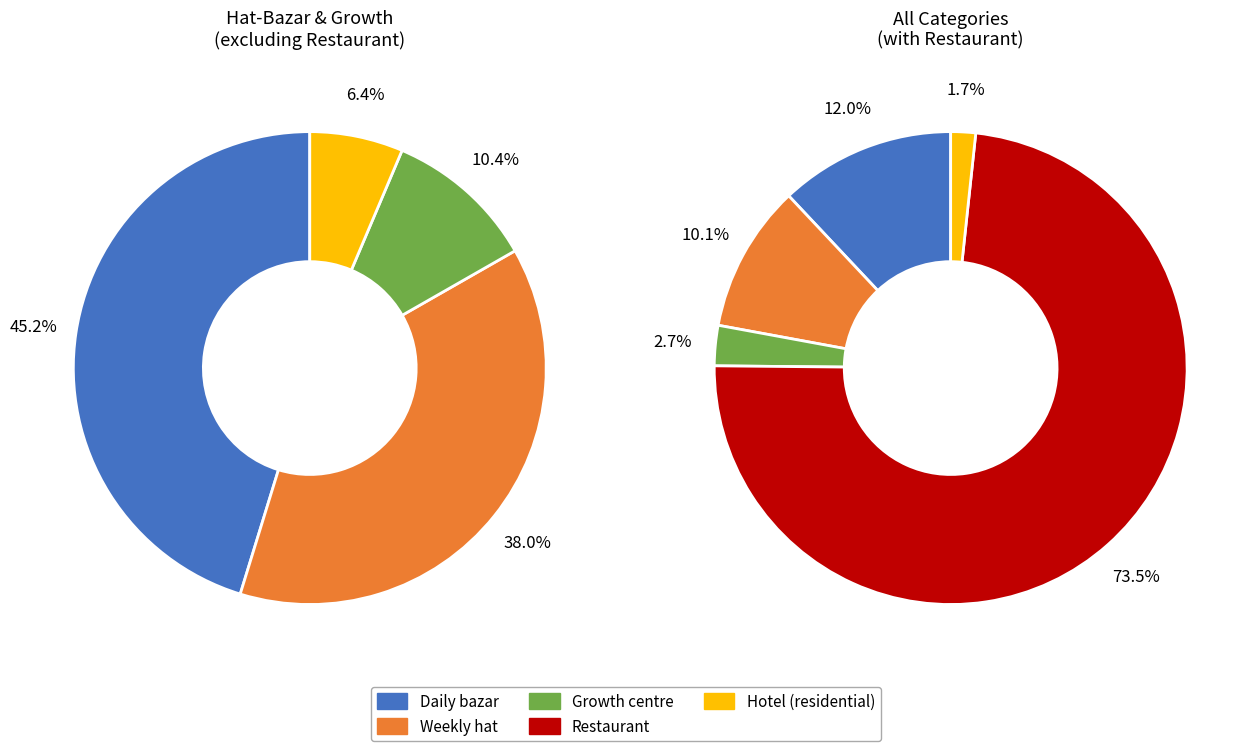

Is the sum of Weekly hat and Restaurant greater than half?

Yes